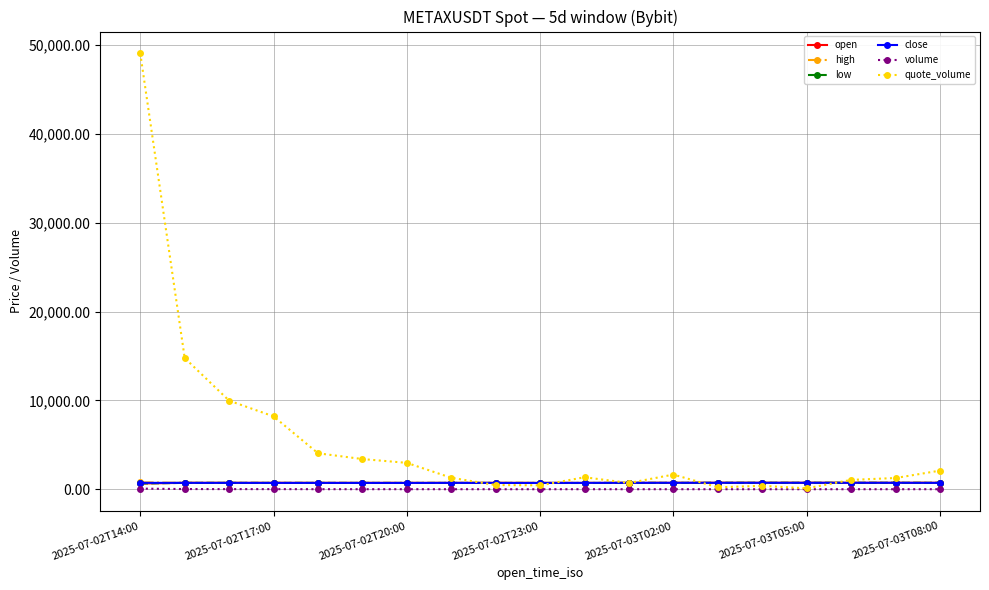

After their last crossing, which series has the higher values: quote_volume or open?

quote_volume